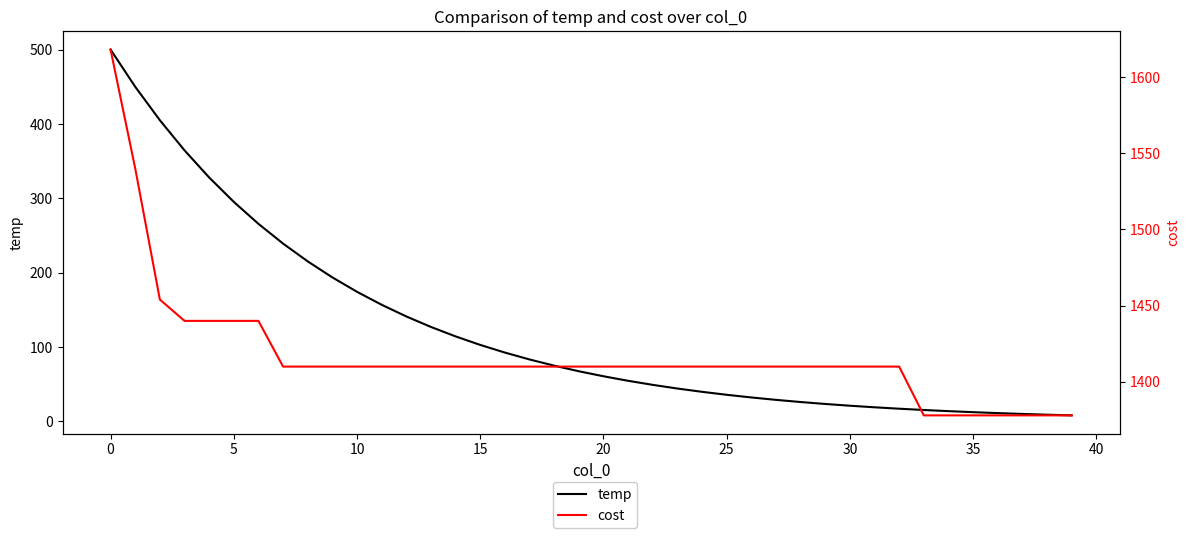

At which category does the chart reach its minimum across all series?

39